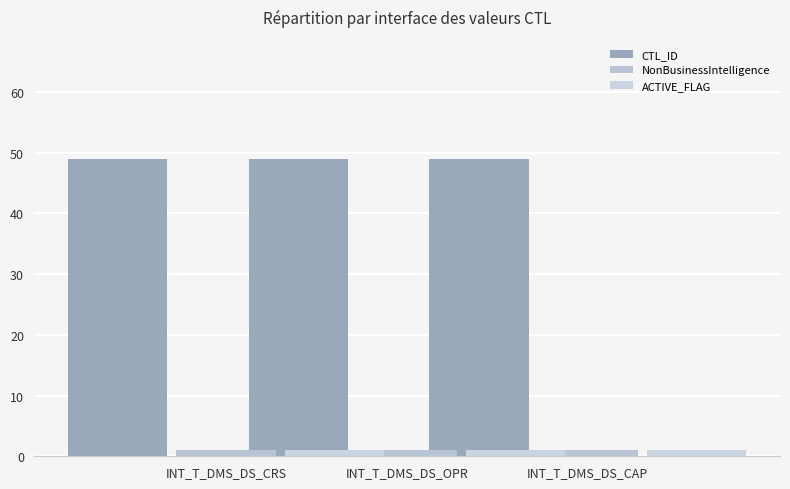

Which label corresponds to the largest value in the chart?

INT_T_DMS_DS_CRS